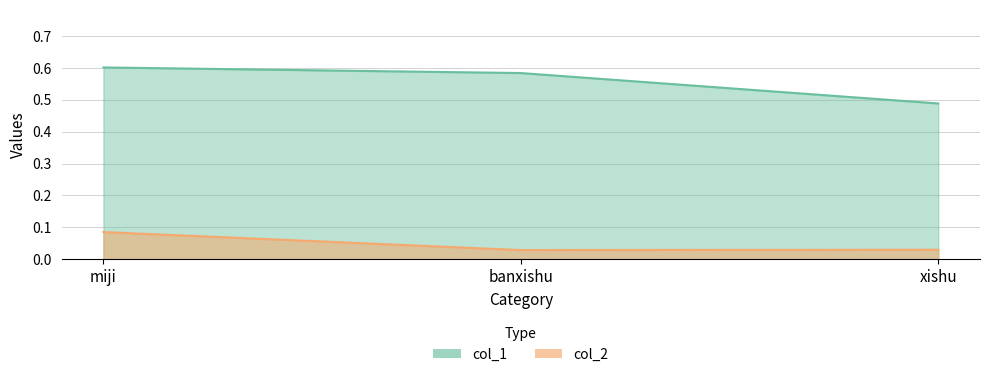

True or false: col_1 has a value of 0.6 at miji.

True